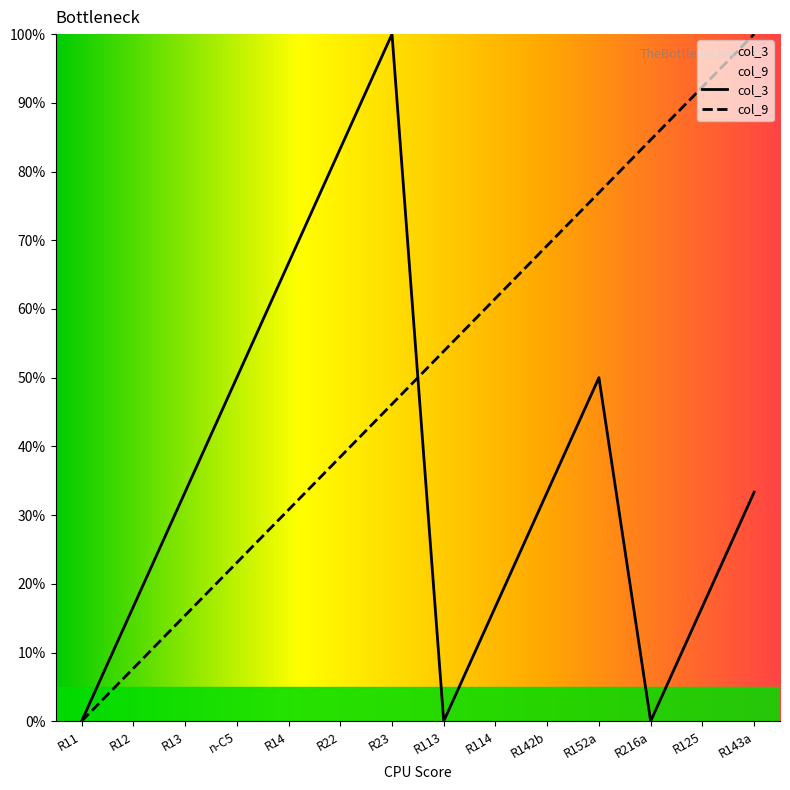

How many data points in col_9 are less than 53?

7